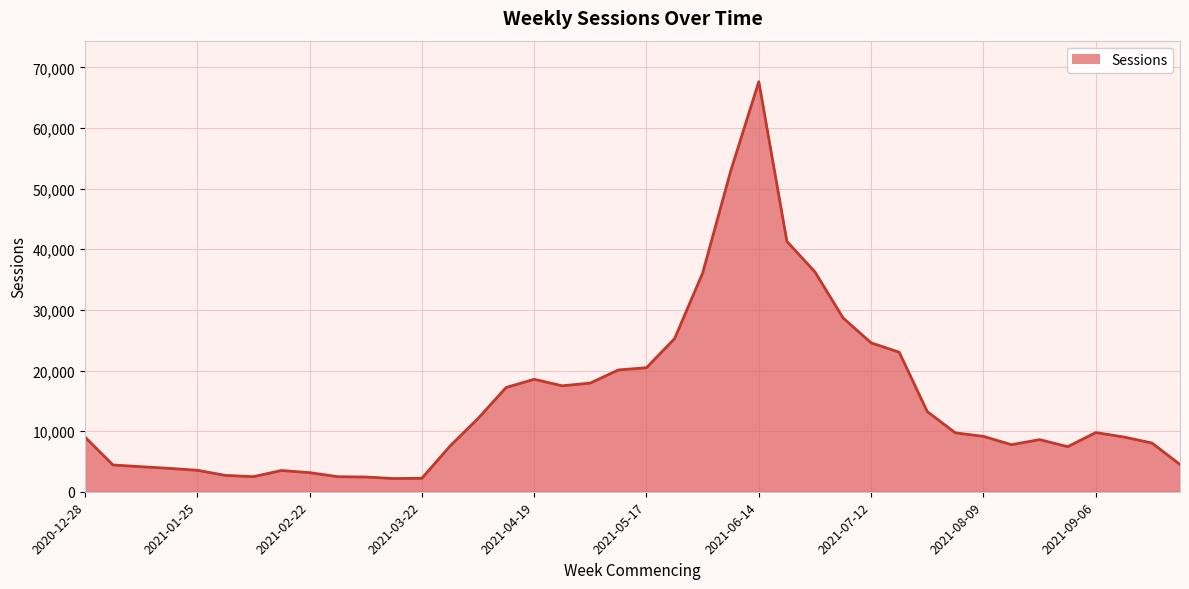

True or false: the data shows 734 at 2021-09-06.

False